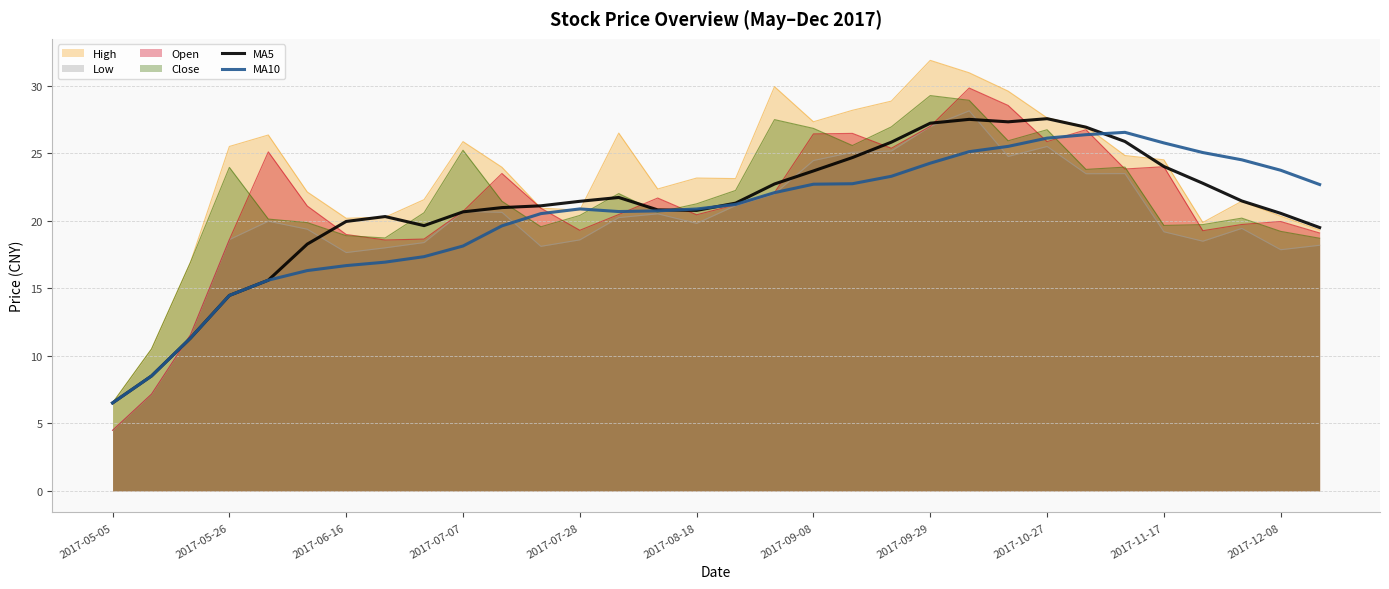

What is the spread (max minus min) of values at 2017-05-05?

2.0